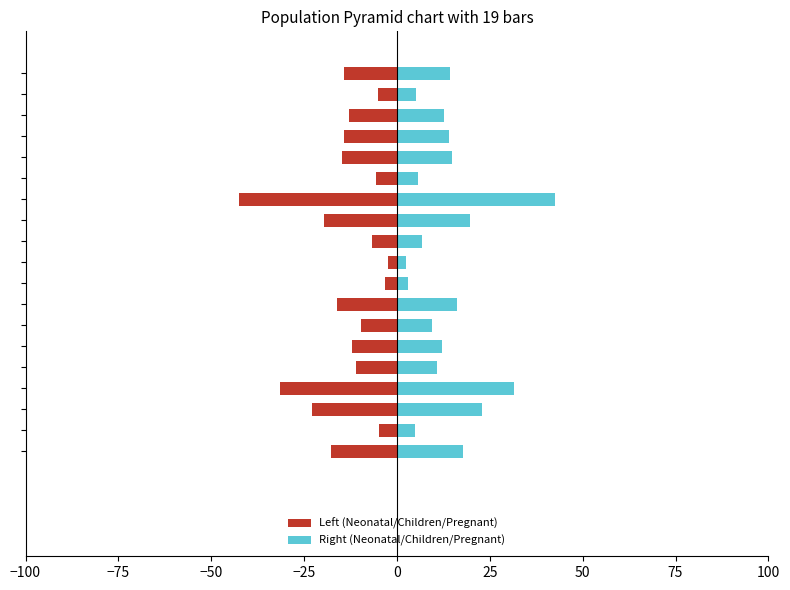

What is the approximate value of Right (Neonatal/Children/Pregnant) at 16?

12.8